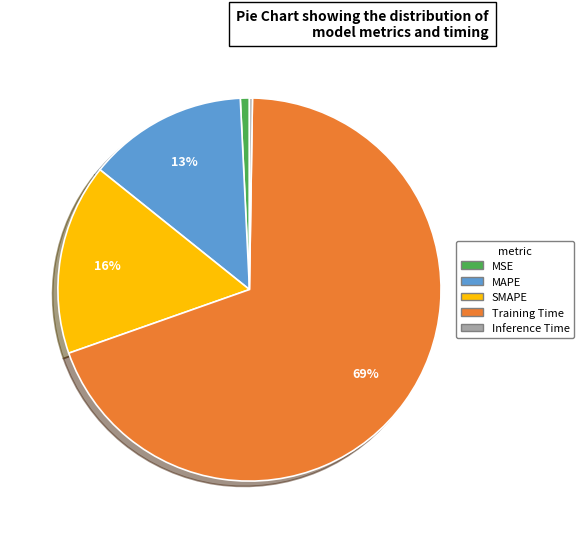

True or false: MSE accounts for 11% of the total.

False